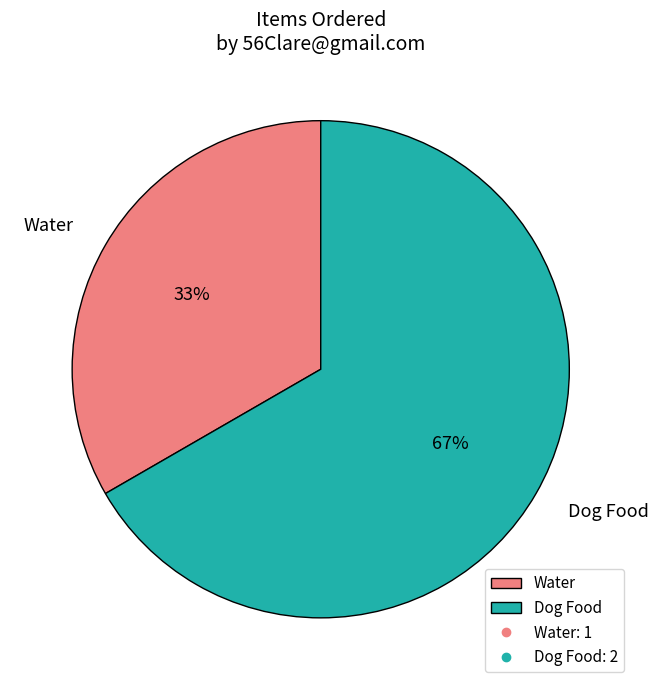

Is the sum of Water and Dog Food greater than half?

Yes